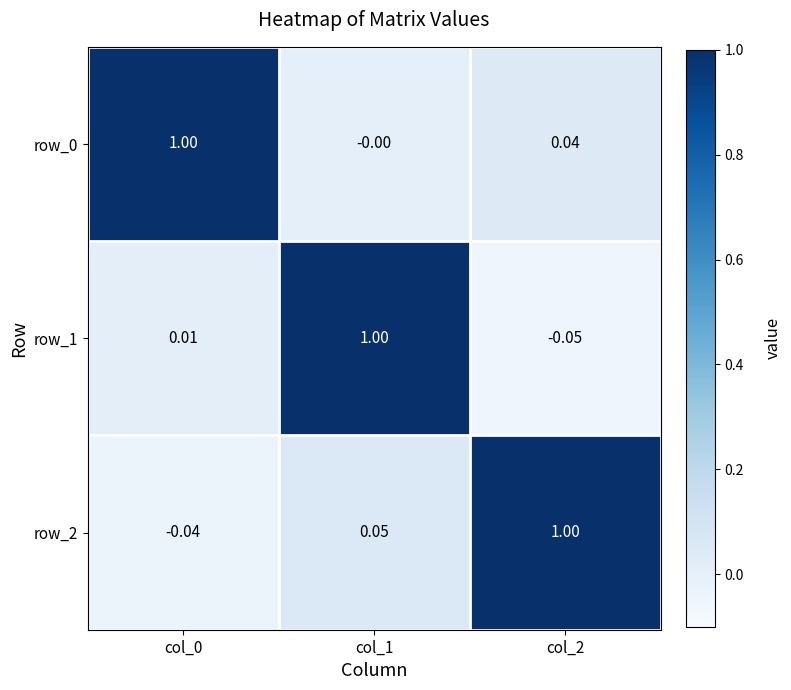

What is the difference between the highest and lowest values at col_1?

1.0